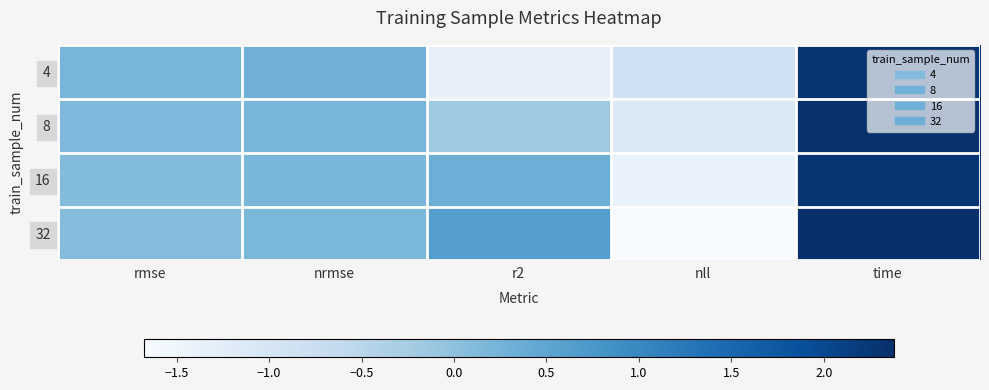

Count the number of categories in the chart.

5